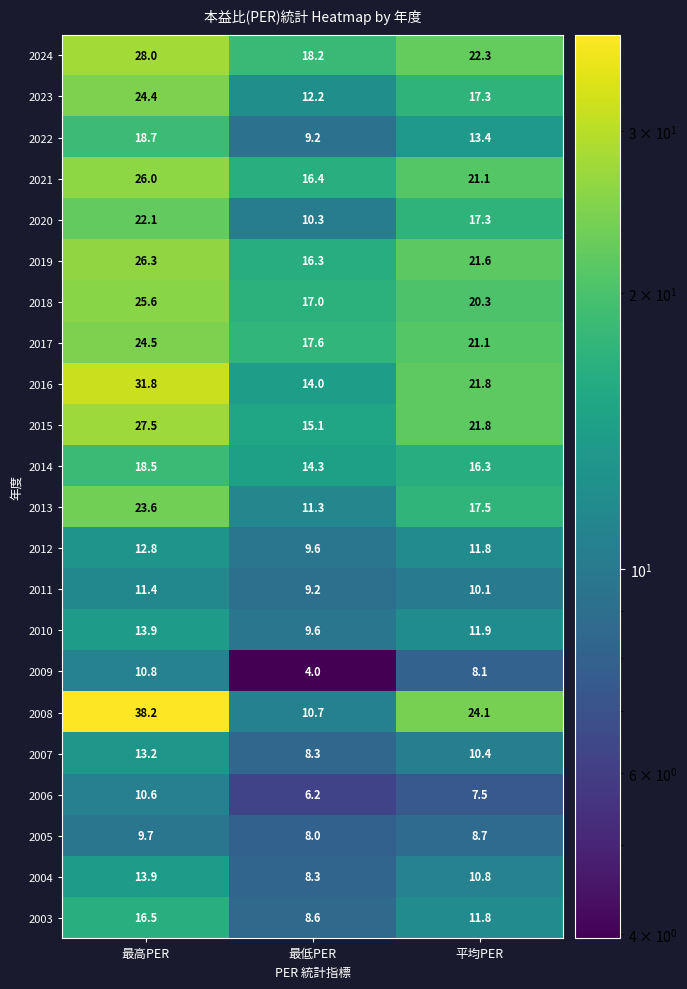

What is the average value of the 2003 series?

12.3